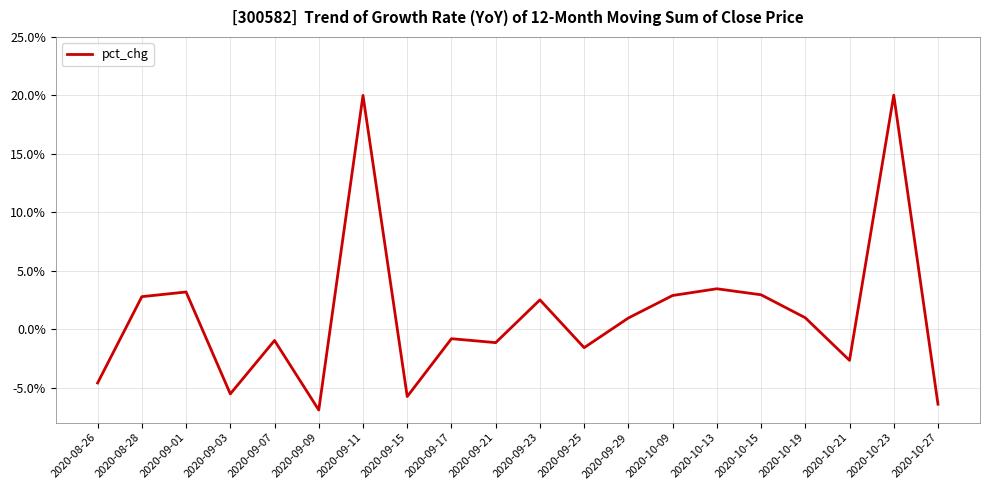

At which label does the data first exceed 0?

2020-08-28